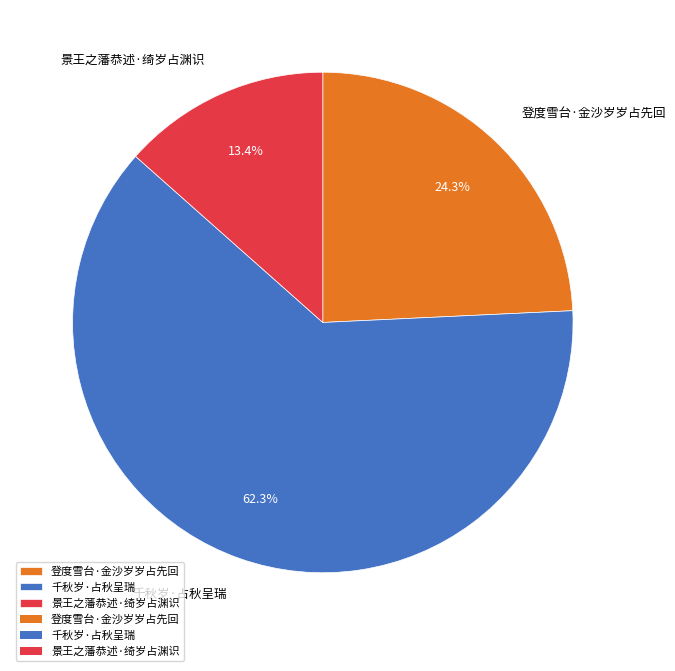

Combined, what portion of the pie is 登度雪台·金沙岁岁占先回 and 景王之藩恭述·绮岁占渊识?

37.7%